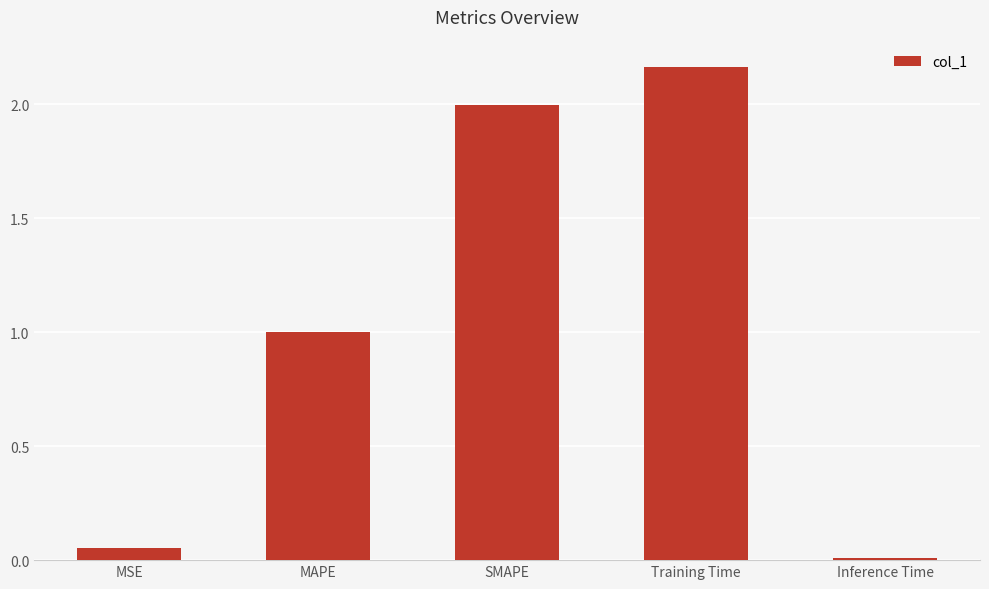

What is the change in value from SMAPE to Inference Time?

-2.0